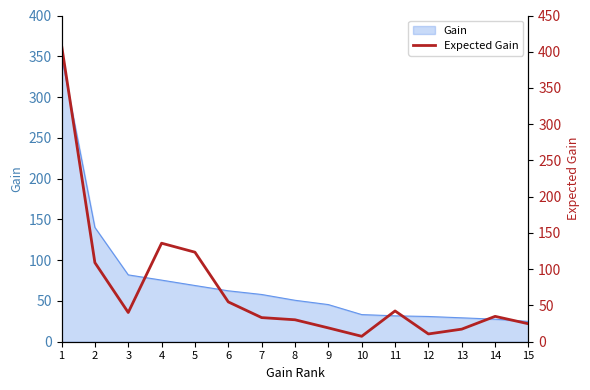

What is the ratio of the value at 4 to the value at 13?

7.8